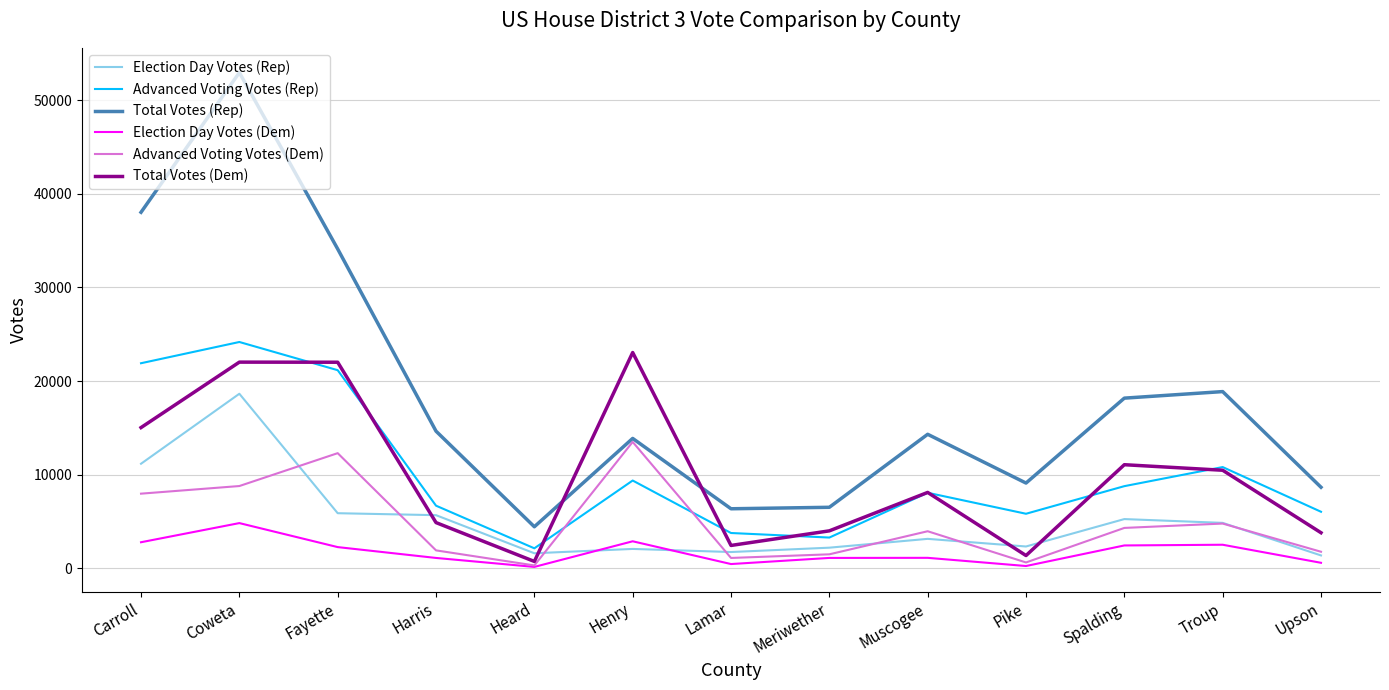

Read the Advanced Voting Votes (Dem) value at Harris, to the nearest 50.

1900